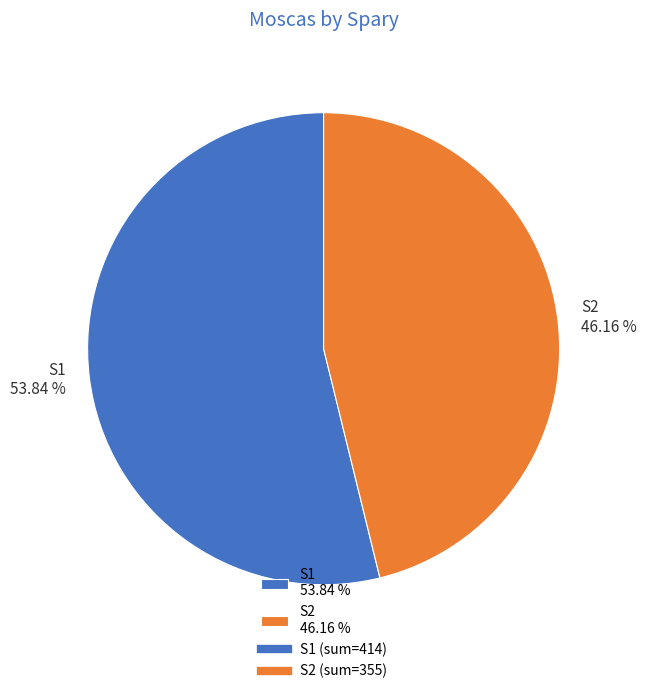

To the nearest percent, what is the average slice percentage?

50%